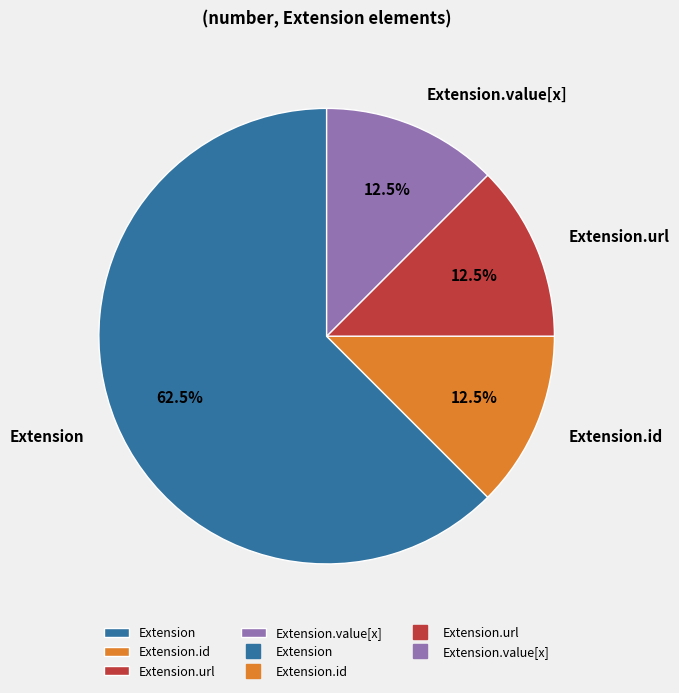

Which category has the biggest portion of the pie?

Extension